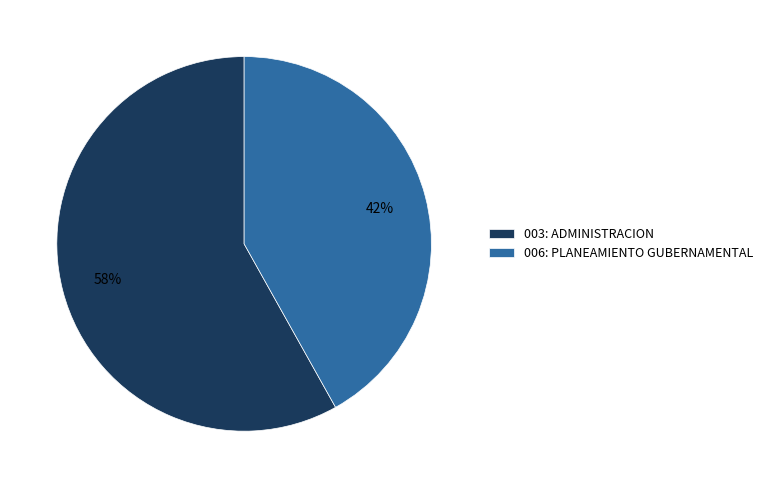

Which has a higher value, 006: PLANEAMIENTO GUBERNAMENTAL or 003: ADMINISTRACION?

003: ADMINISTRACION